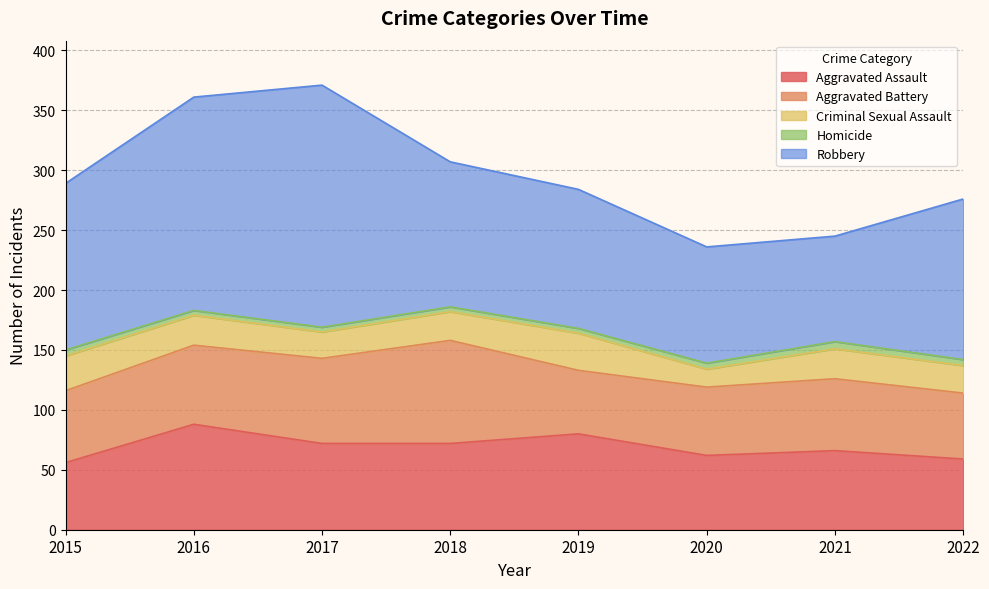

Which label corresponds to the smallest value in the chart?

2016